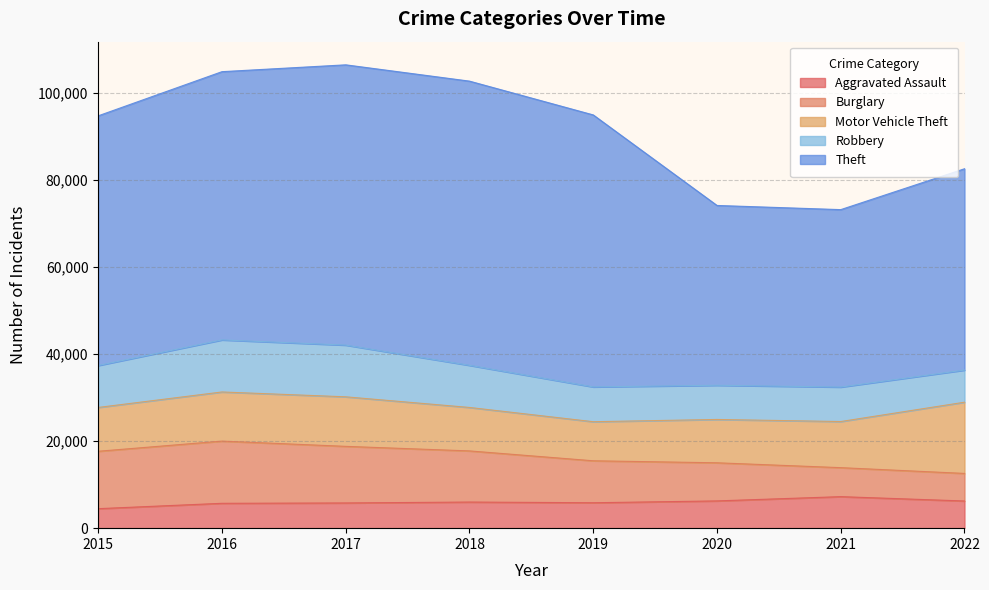

List the series in order of their peak value, lowest first.

Aggravated Assault, Robbery, Burglary, Motor Vehicle Theft, Theft